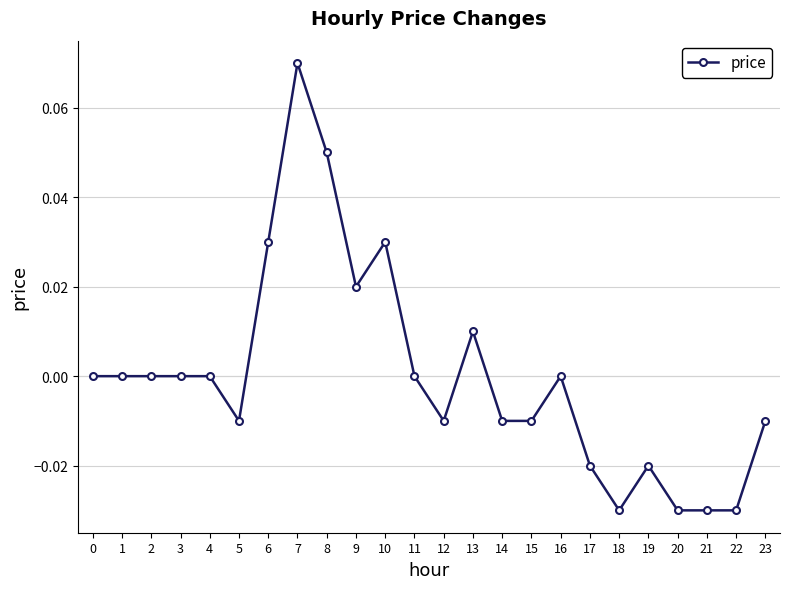

At which category does the chart reach its peak across all series?

7